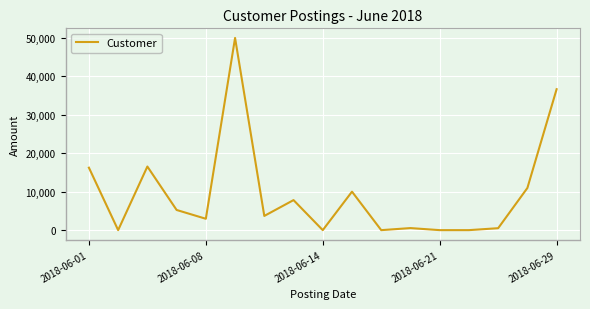

What is the sum of all values?

161053.6